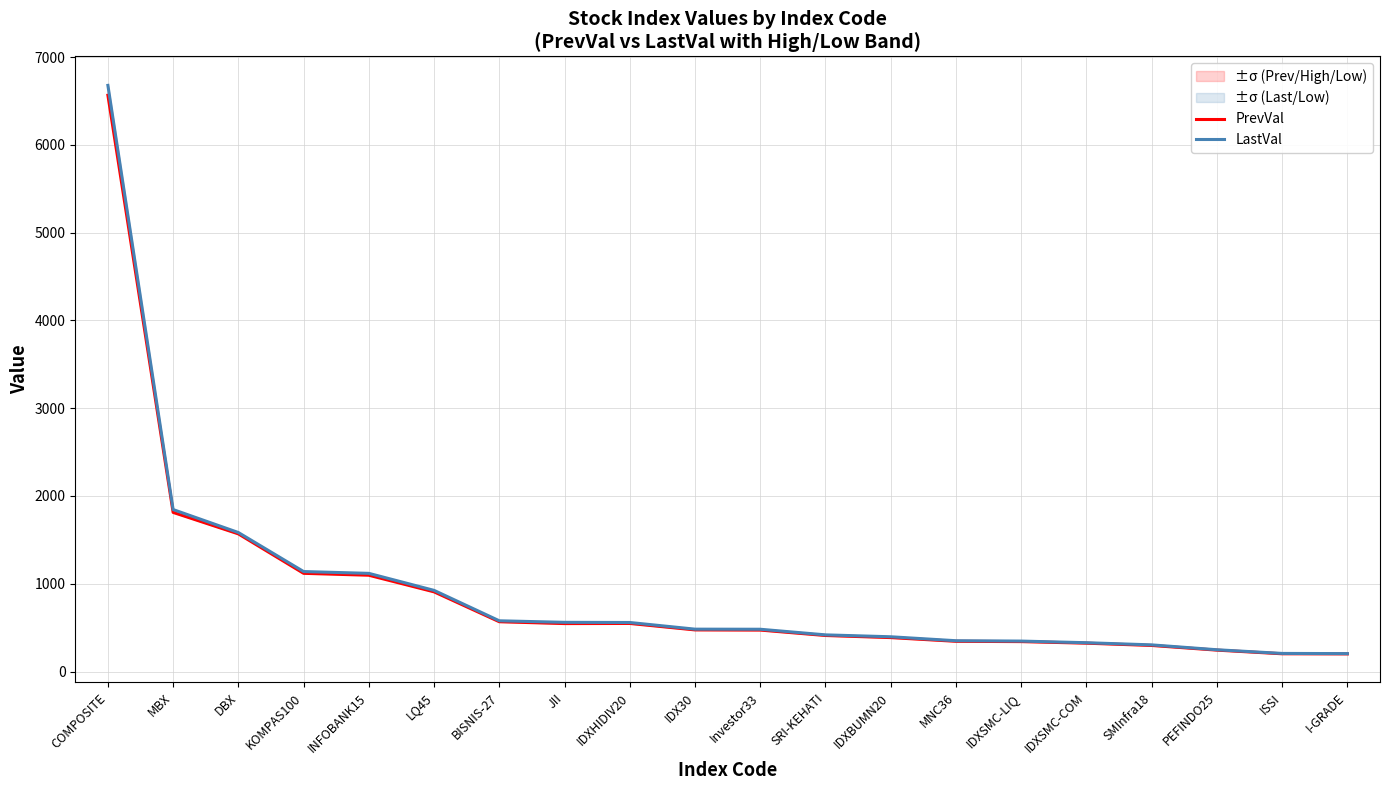

Rank the categories by PrevVal value from lowest to highest.

I-GRADE, ISSI, PEFINDO25, SMInfra18, IDXSMC-COM, IDXSMC-LIQ, MNC36, IDXBUMN20, SRI-KEHATI, Investor33, IDX30, JII, IDXHIDIV20, BISNIS-27, LQ45, INFOBANK15, KOMPAS100, DBX, MBX, COMPOSITE